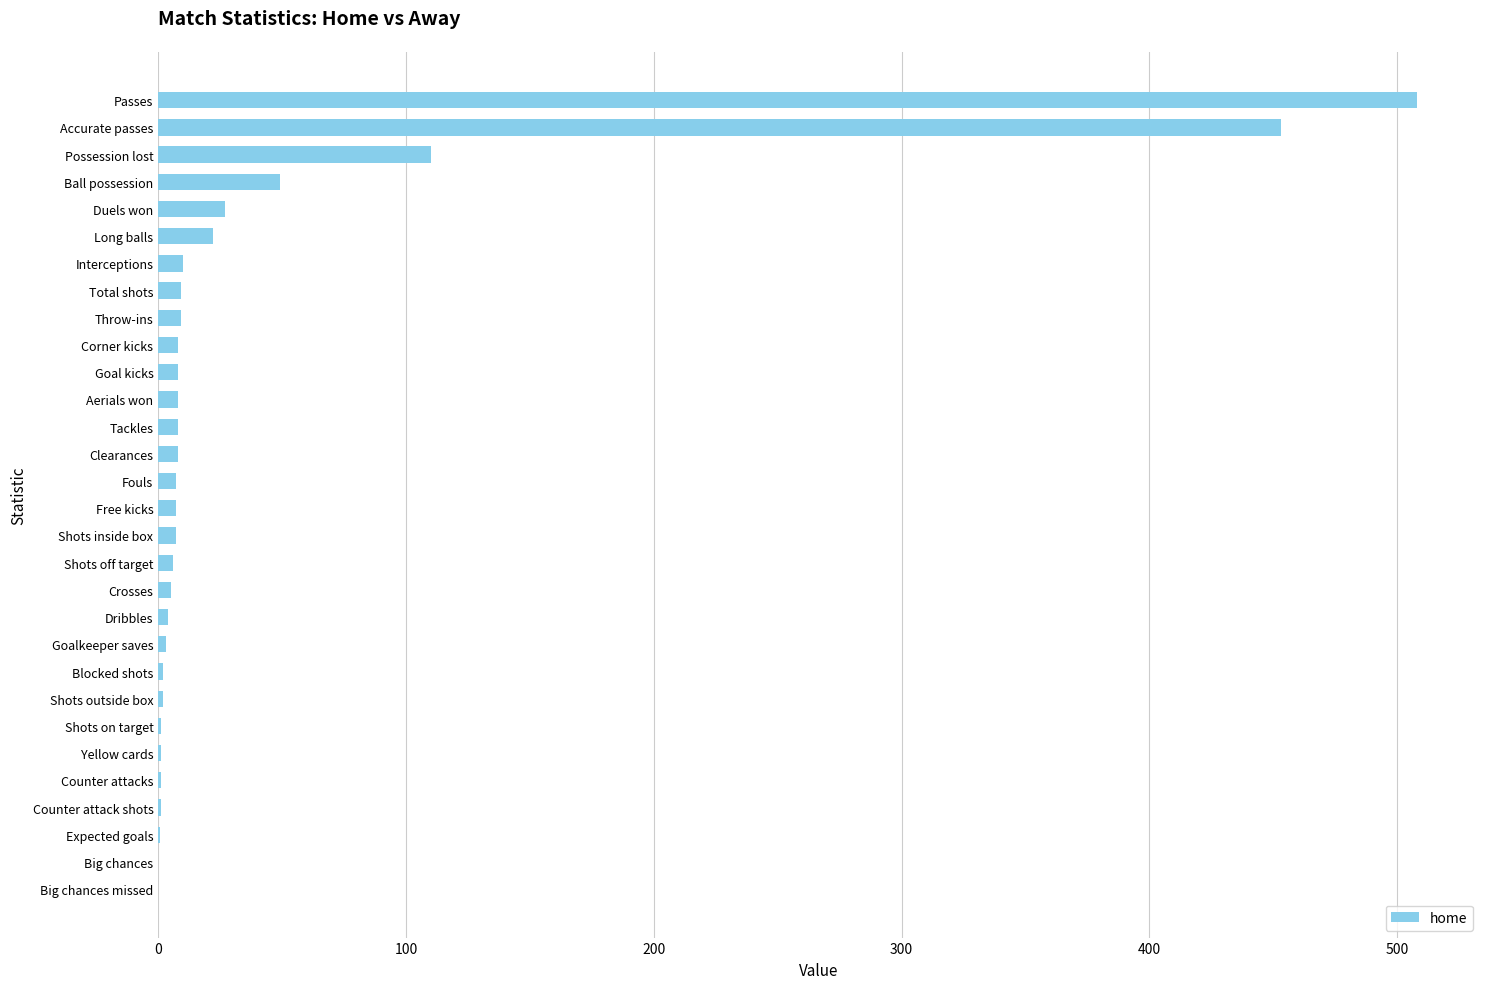

Which has a higher value, Ball possession or Corner kicks?

Ball possession